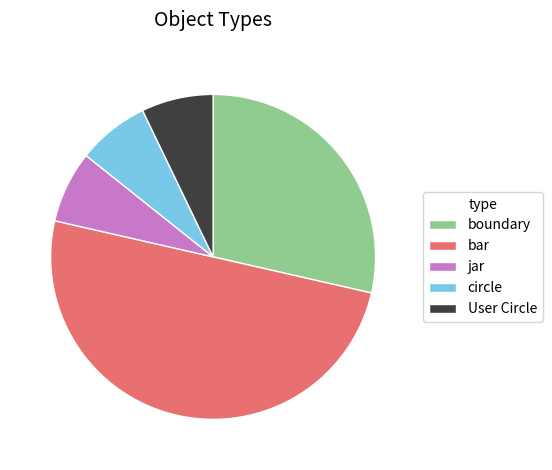

Which category has the biggest portion of the pie?

bar